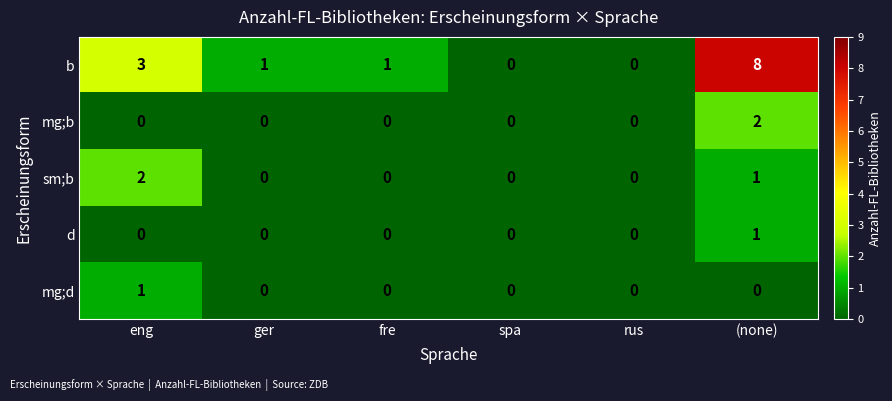

True or false: b has a value of 1 at ger.

True